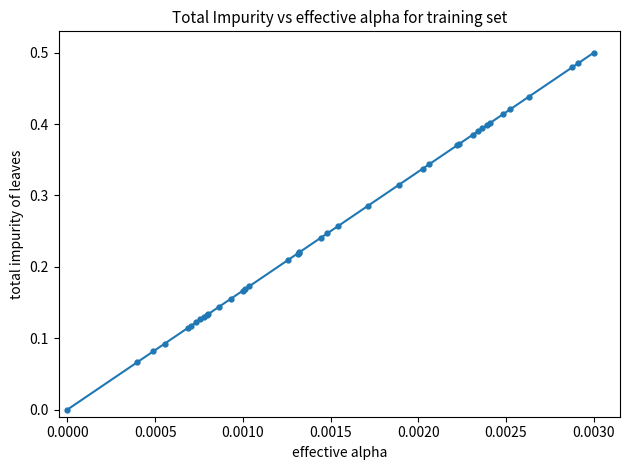

What is the sum of all values?

10.3